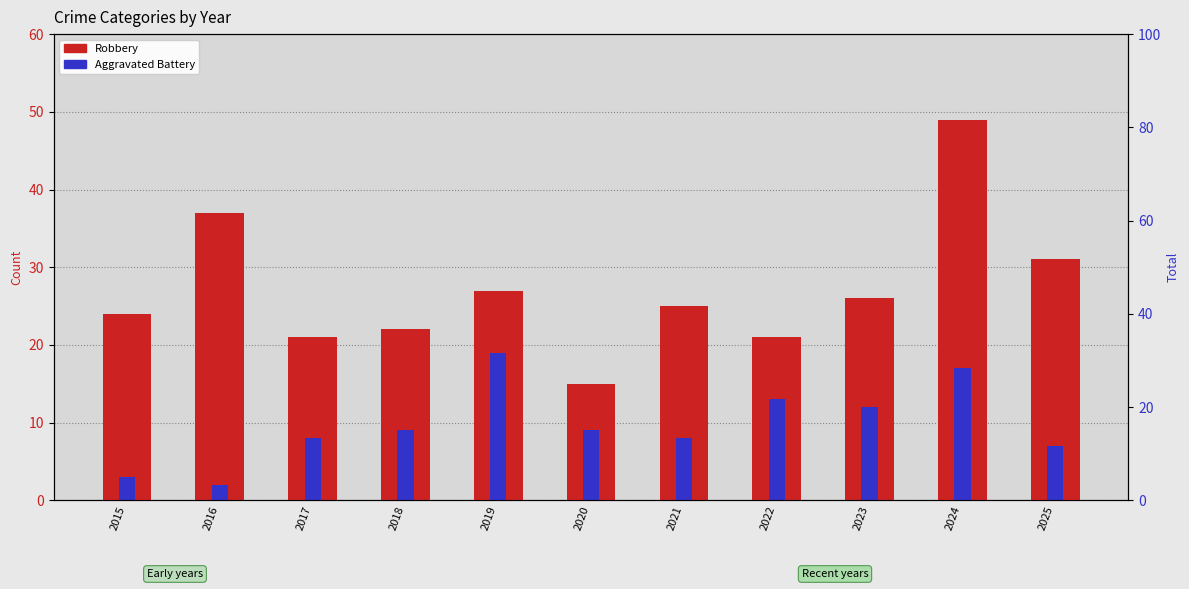

What are all the series names shown in the legend?

Robbery, Aggravated Battery